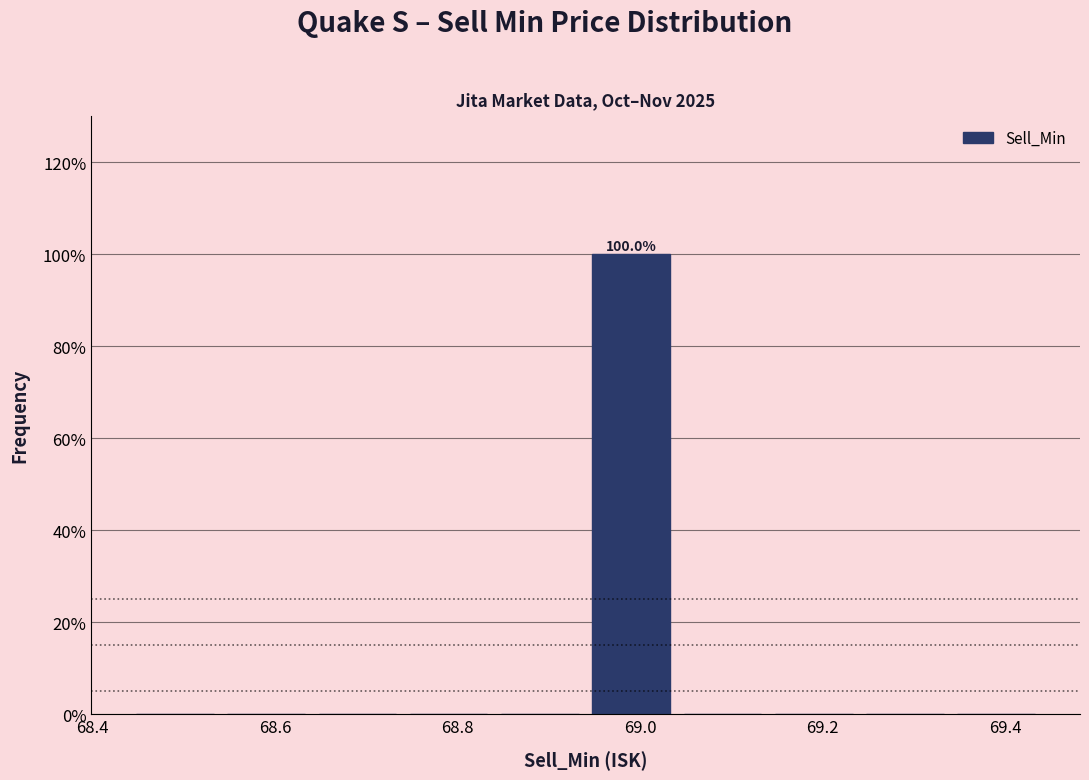

Over which range of the x-axis is the bar tallest?

68.94 to 69.04